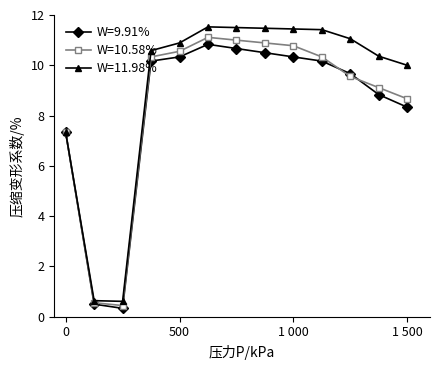

What is the value of the W=9.91% point at the 4th from the left?

10.2